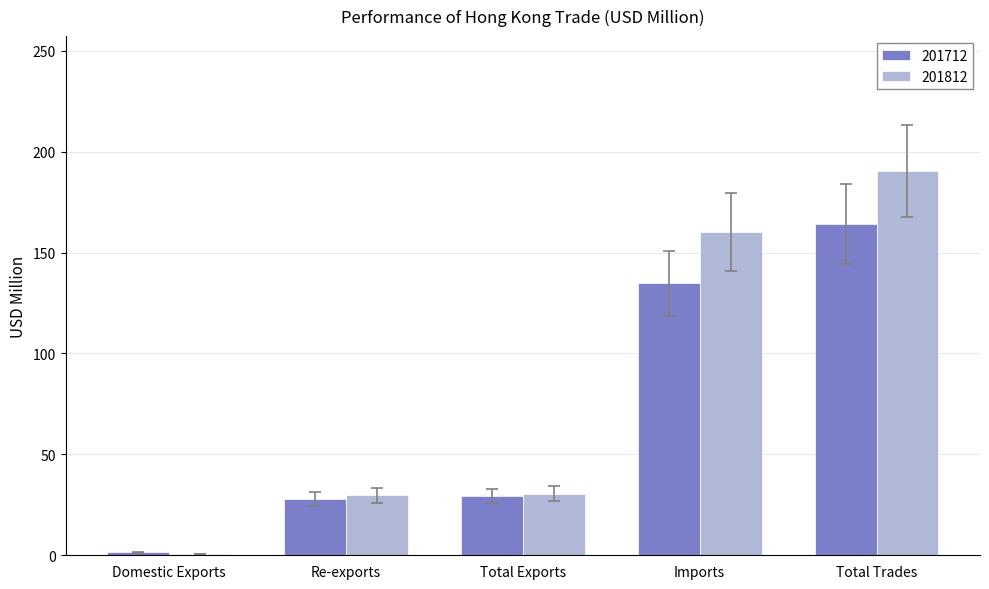

Is it true that 201712 equals 274.2 at Total Trades?

False